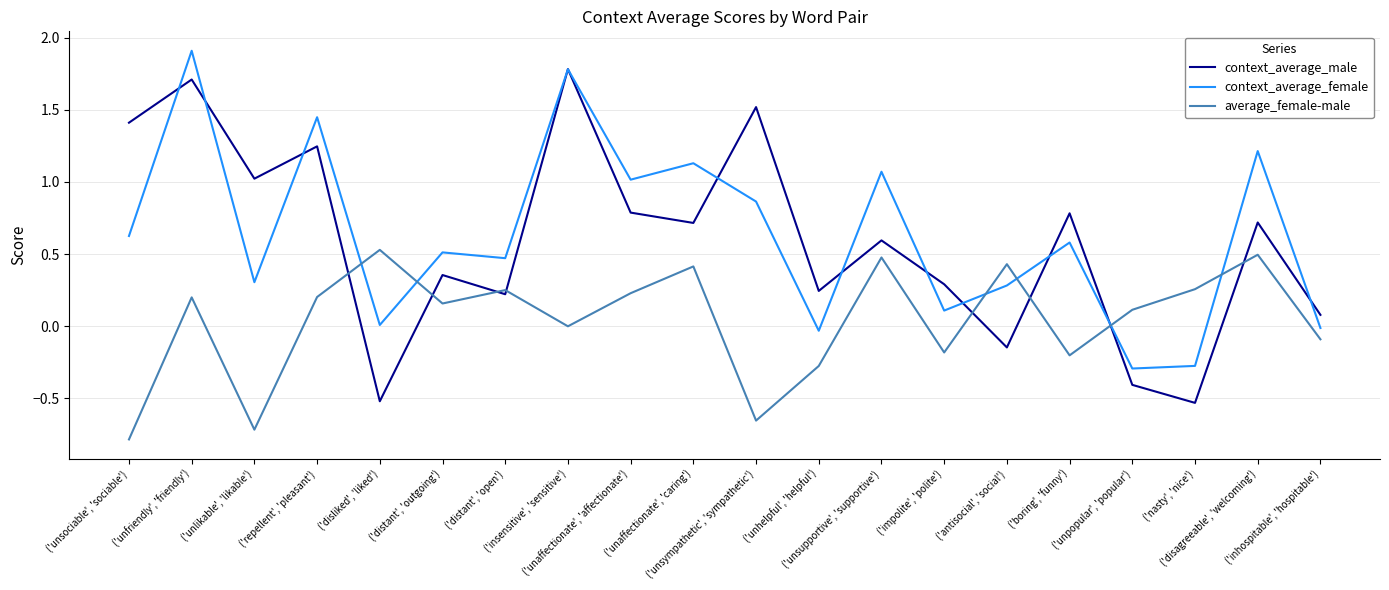

At ('nasty', 'nice'), list the series in order from smallest to largest.

context_average_male, context_average_female, average_female-male